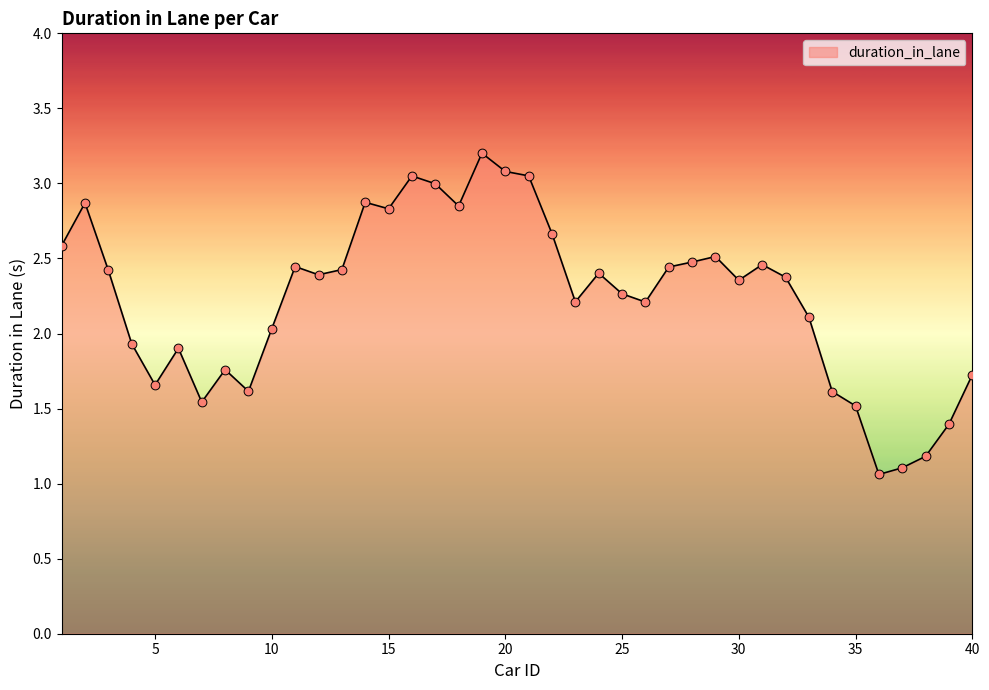

What is the maximum value shown in the chart?

3.2